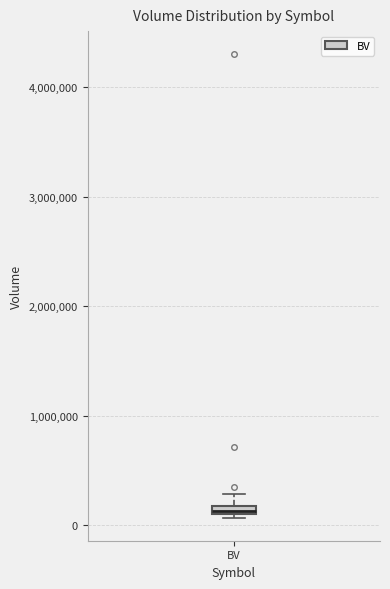

Where is the lower edge of the box for BV on the y-axis? The values are not printed on the chart, so give them approximately, as read against the axis.

100000